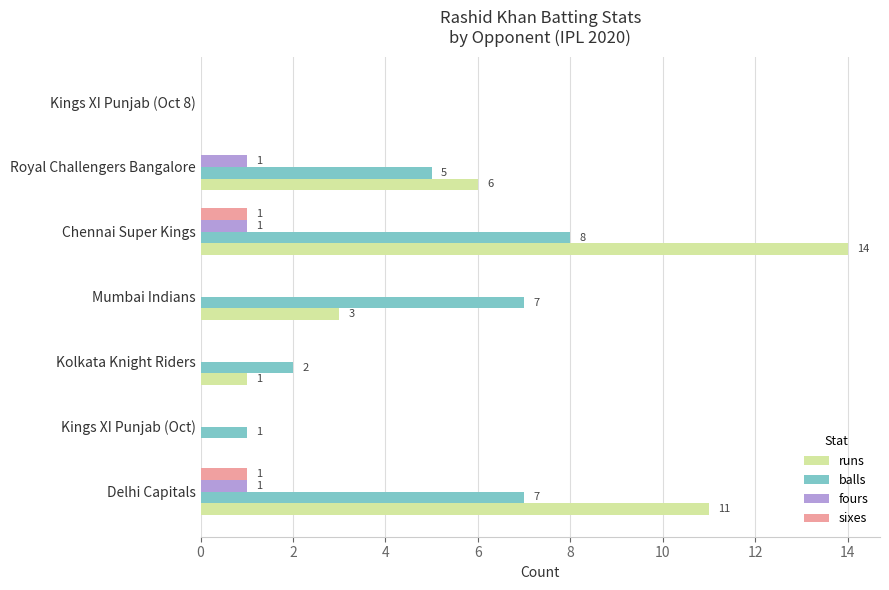

Which series has the largest total across all categories?

runs